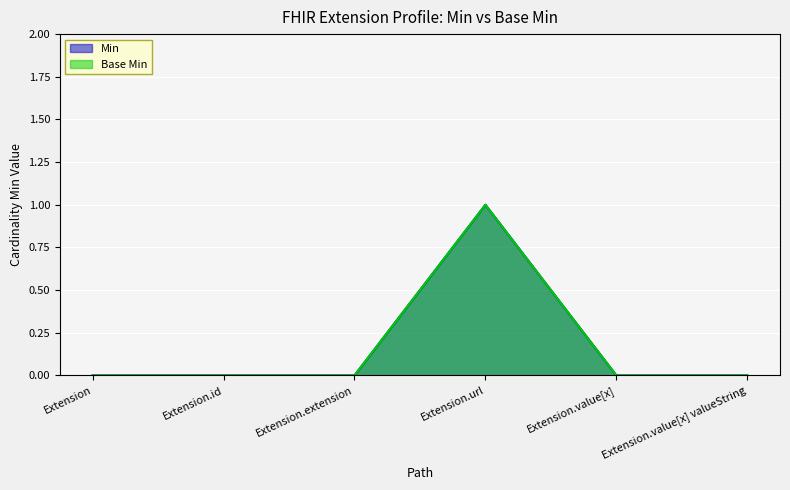

True or false: Base Min and Min cross at least once.

False